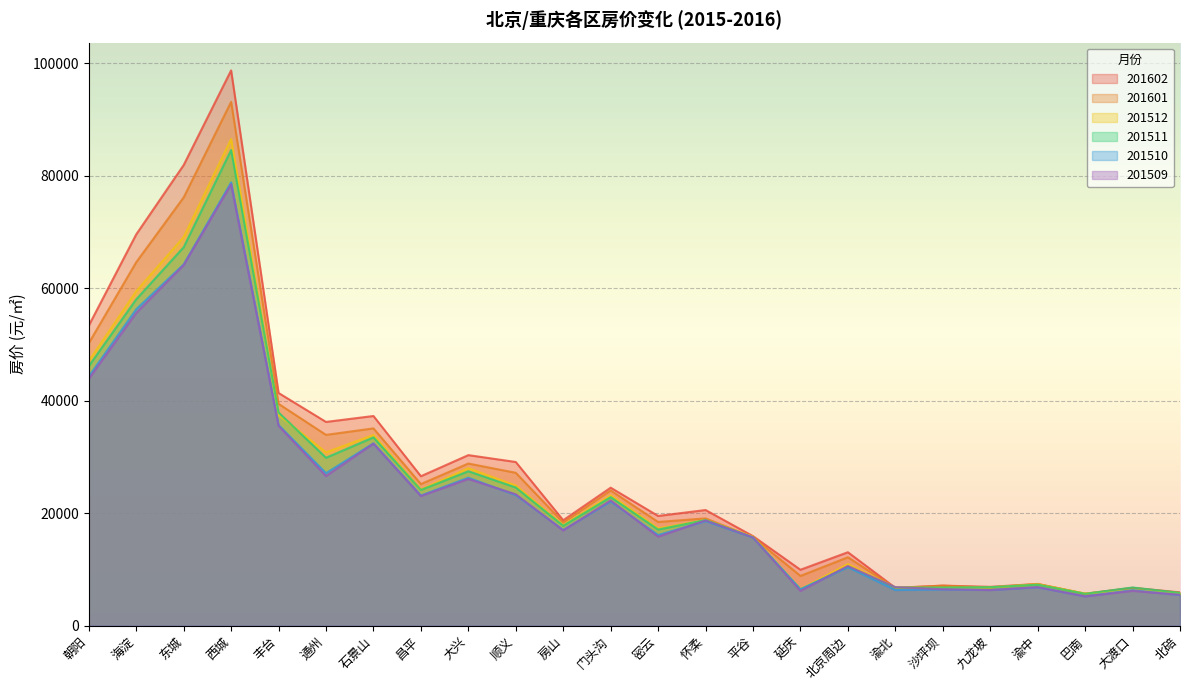

The value of 201601 at 海淀 is 64622. True or false?

True